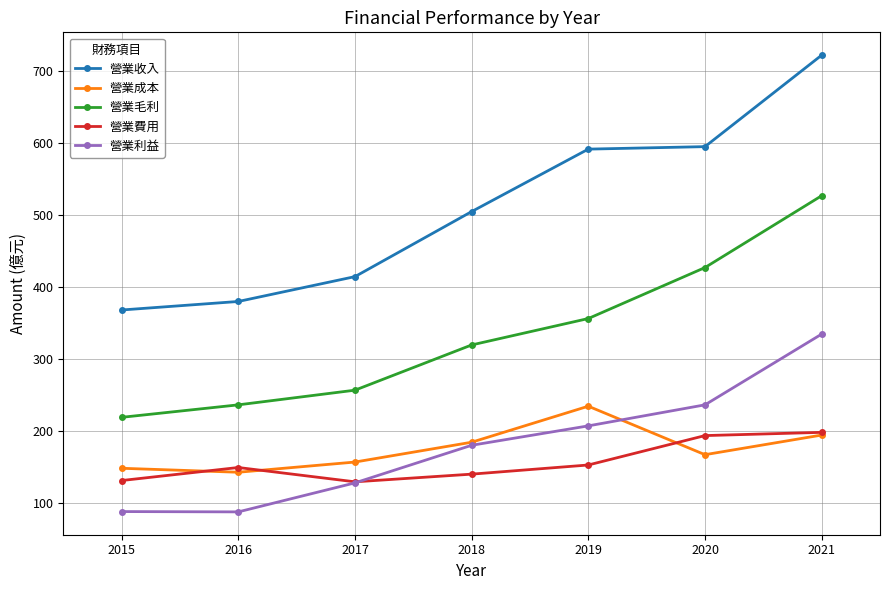

What value does the 營業成本 series have at 2019?

234.9